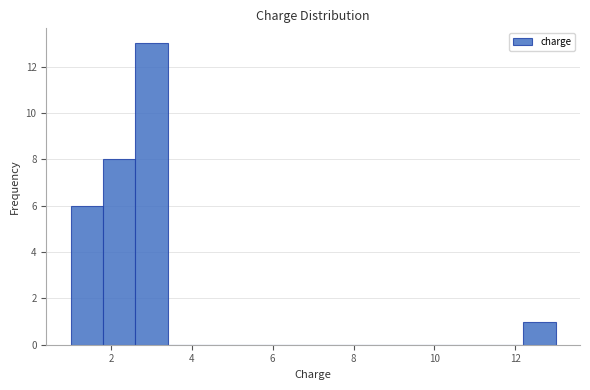

Reading left to right, transcribe this chart: for each bar, give the range it covers on the x-axis and its height. The values are not printed on the chart, so give them approximately, as read against the axis.

1.0 to 1.8: 6
1.8 to 2.6: 8
2.6 to 3.4: 13
3.4 to 4.2: 0
4.2 to 5.0: 0
5.0 to 5.8: 0
5.8 to 6.6: 0
6.6 to 7.4: 0
7.4 to 8.2: 0
8.2 to 9.0: 0
9.0 to 9.8: 0
9.8 to 10.6: 0
10.6 to 11.4: 0
11.4 to 12.2: 0
12.2 to 13.0: 1